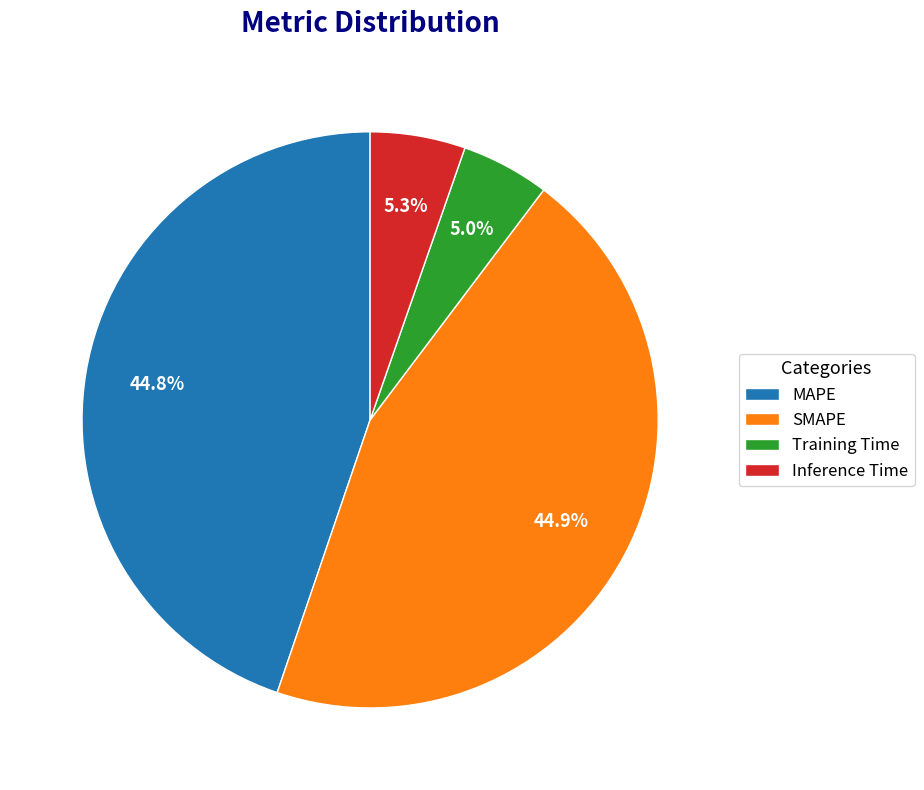

Does Training Time represent more than half of the total?

No